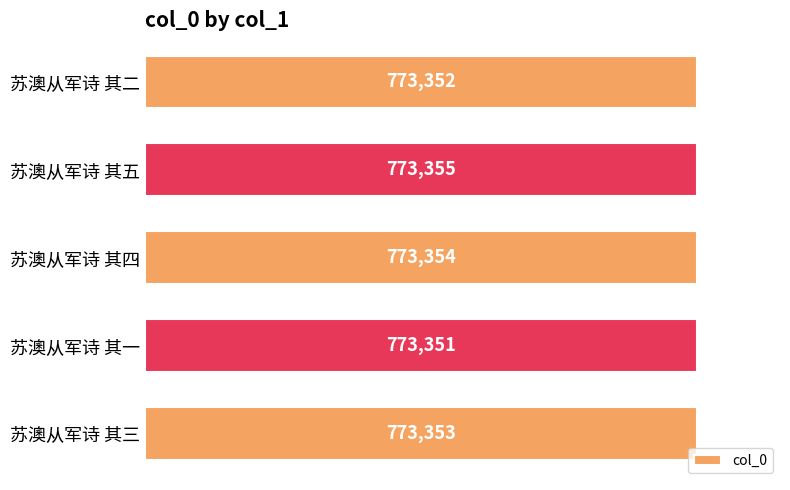

How many data points are less than 773353?

2